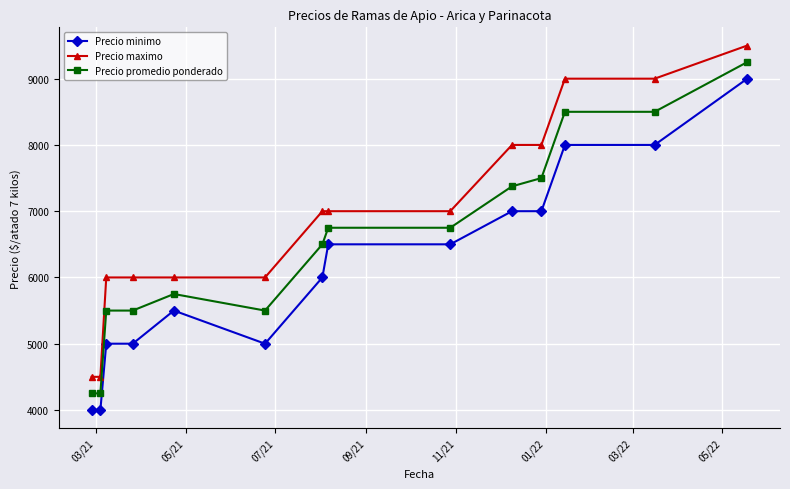

Rank the series by their average value, from highest to lowest.

Precio maximo, Precio promedio ponderado, Precio minimo